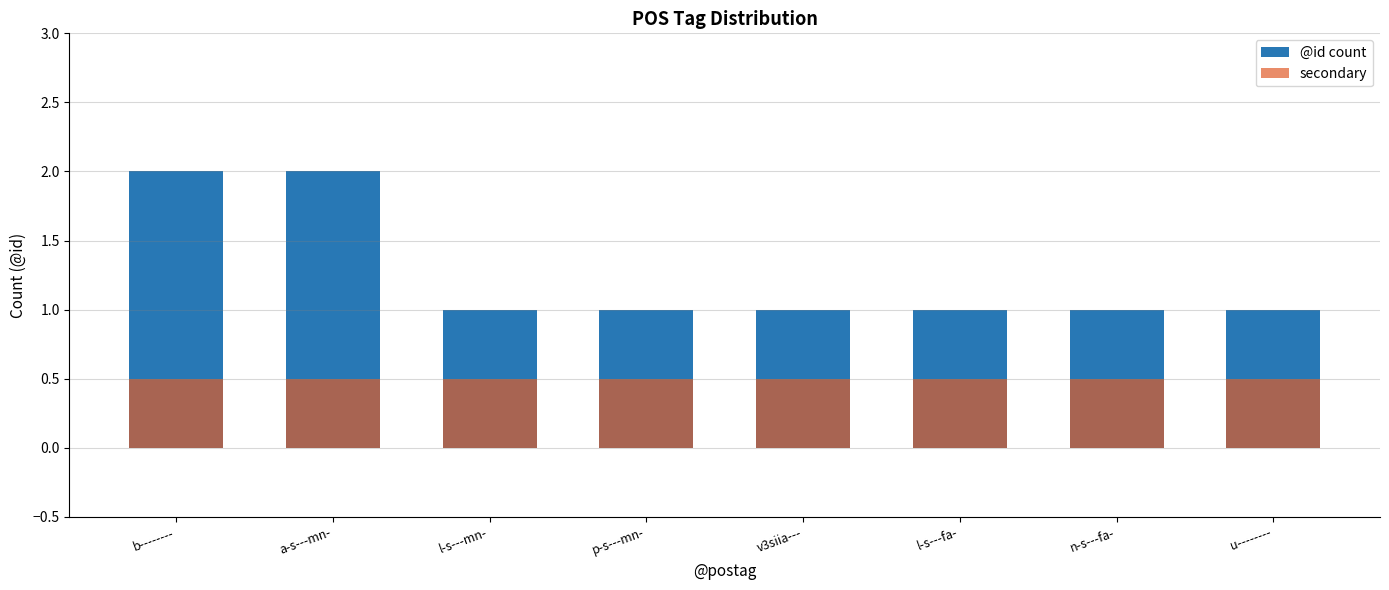

Is it true that @id count equals 1.0 at l-s---fa-?

True